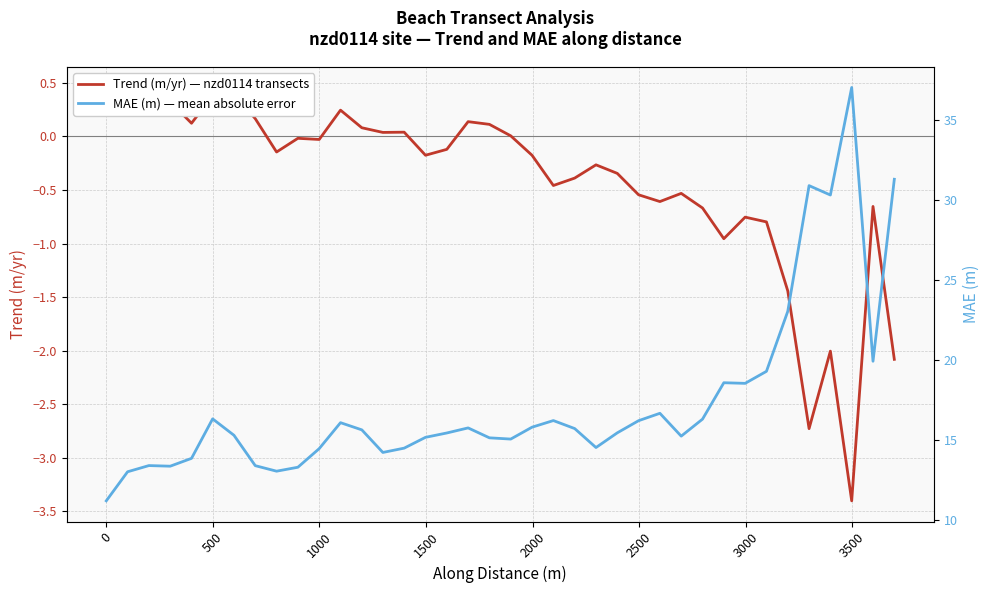

Reading left to right, transcribe all the data shown in this chart.

Trend (m/yr) — nzd0114 transects: 0.3	0.5	0.4	0.3	0.1	0.4	0.4	0.2	-0.1	-0.0	-0.0	0.2	0.1	0.0	0.0	-0.2	-0.1	0.1	0.1	0.0	-0.2	-0.5	-0.4	-0.3	-0.3	-0.5	-0.6	-0.5	-0.7	-1.0	-0.8	-0.8	-1.4	-2.7	-2.0	-3.4	-0.7	-2.1
MAE (m) — mean absolute error: 11.2	13.0	13.4	13.4	13.9	16.3	15.3	13.4	13.1	13.3	14.5	16.1	15.6	14.2	14.5	15.2	15.5	15.8	15.1	15.1	15.8	16.2	15.7	14.5	15.5	16.2	16.7	15.3	16.3	18.6	18.6	19.3	23.0	30.9	30.3	37.0	19.9	31.3